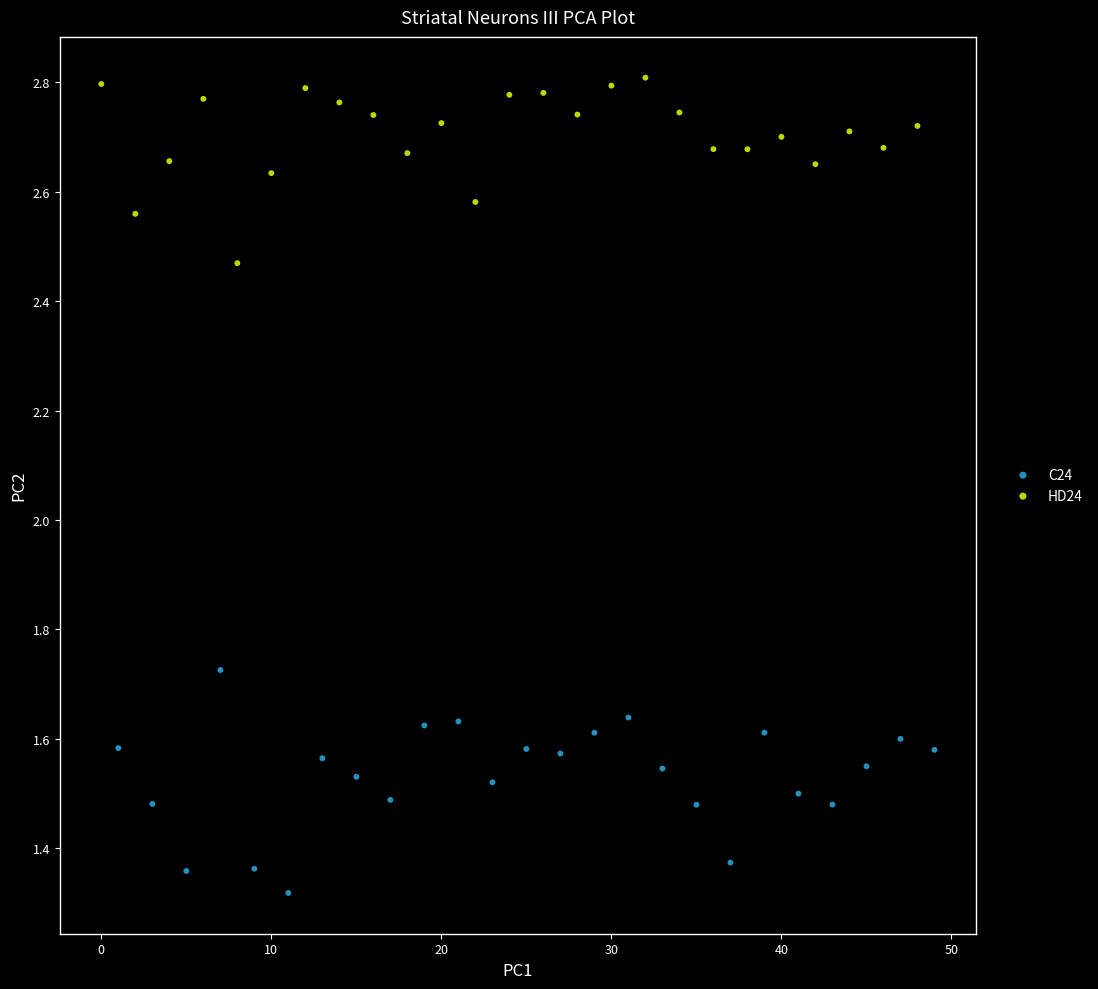

Which series has the widest spread of Y values?

C24